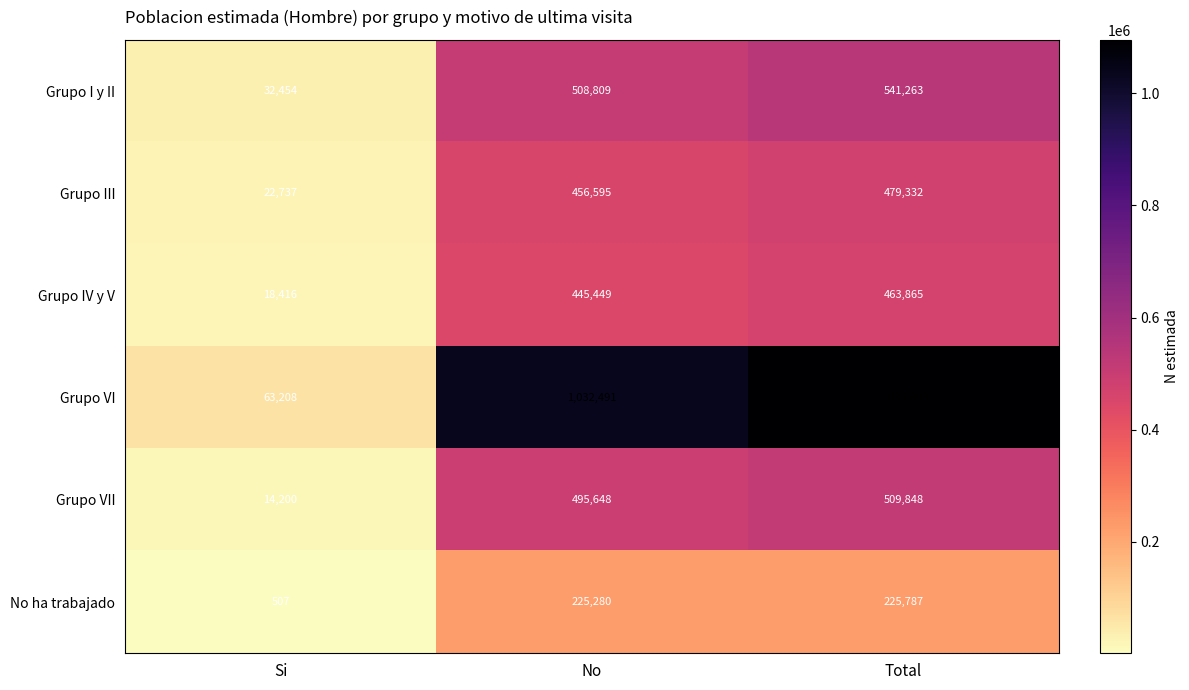

The Grupo IV y V series shows 445449 at No. True or false?

True